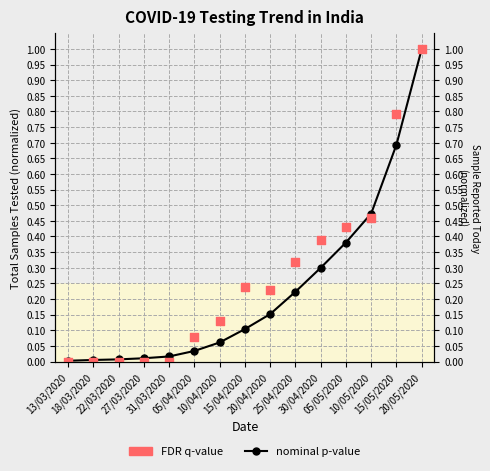

At which category is the sum across all series the highest?

20/05/2020